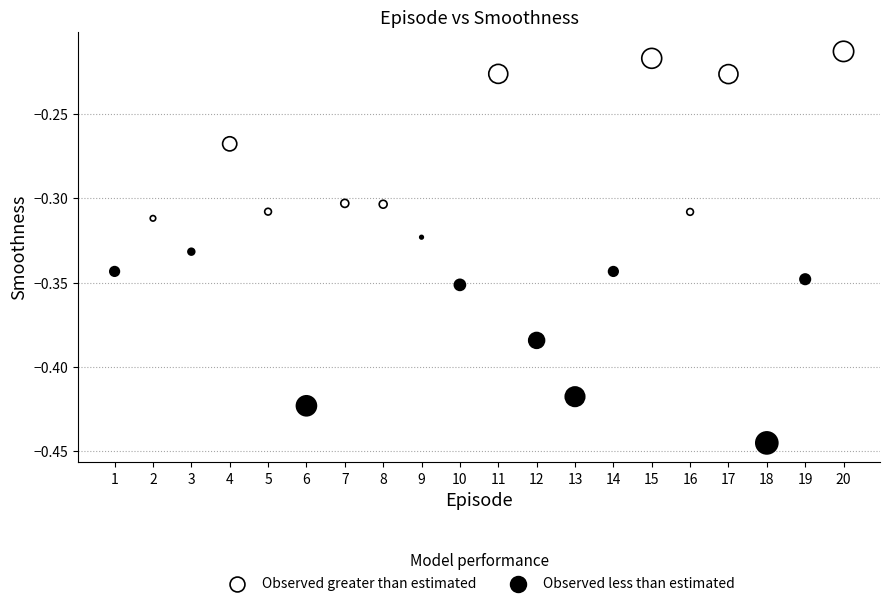

What are all the series names shown in the legend?

Observed greater than estimated, Observed less than estimated